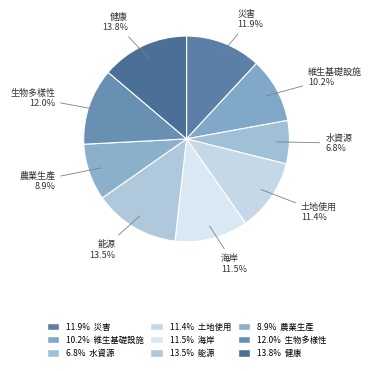

Is there any slice that represents more than half of the pie?

No